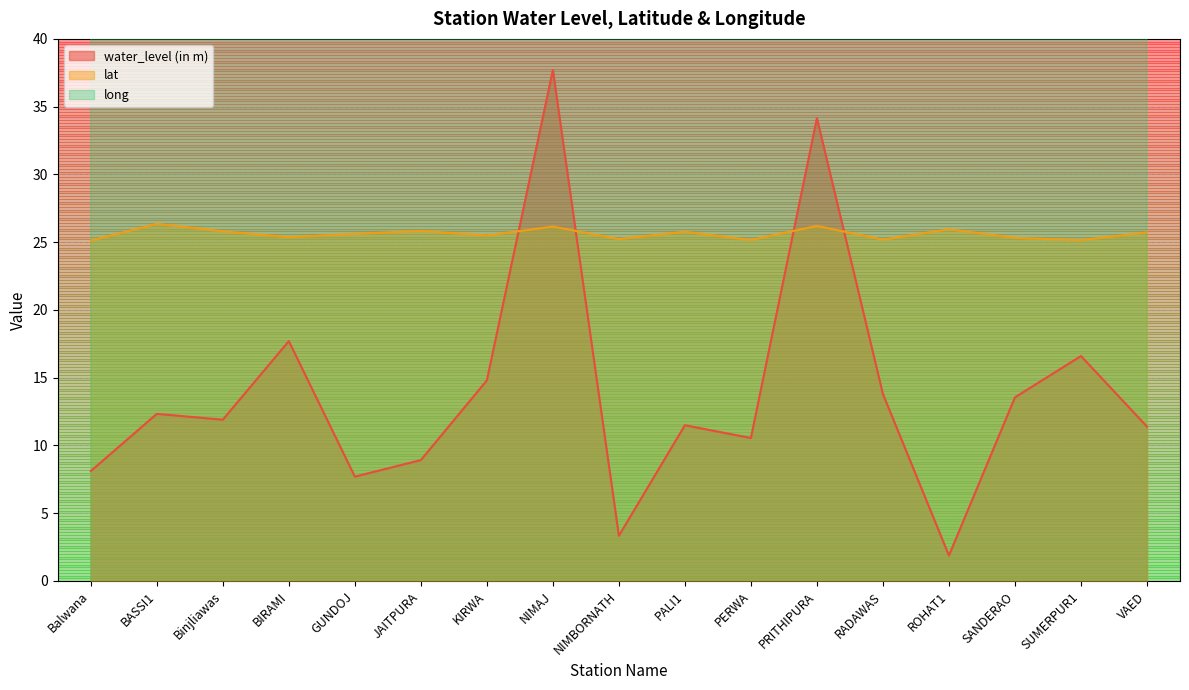

Rank the categories by water_level (in m) value from highest to lowest.

NIMAJ, PRITHIPURA, BIRAMI, SUMERPUR1, KIRWA, RADAWAS, SANDERAO, BASSI1, Binjliawas, PALI1, VAED, PERWA, JAITPURA, Balwana, GUNDOJ, NIMBORNATH, ROHAT1